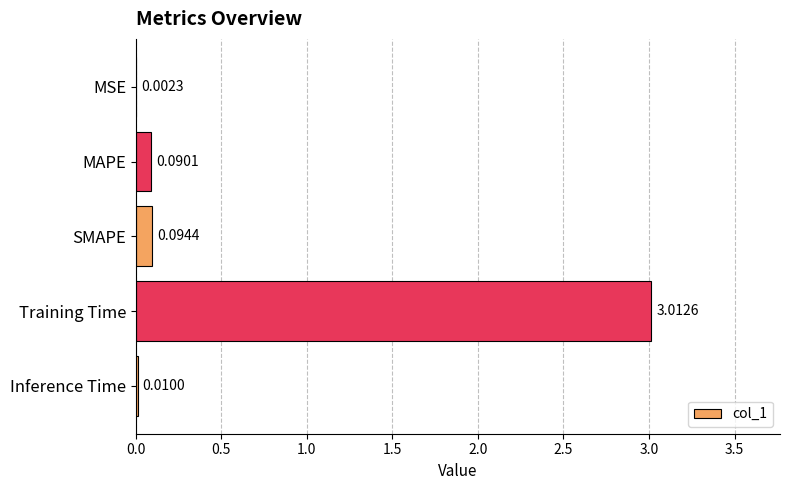

What is the sum of all values?

3.2